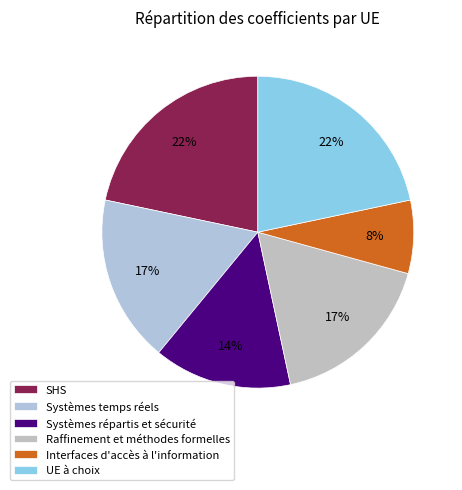

Does UE à choix represent more than half of the total?

No